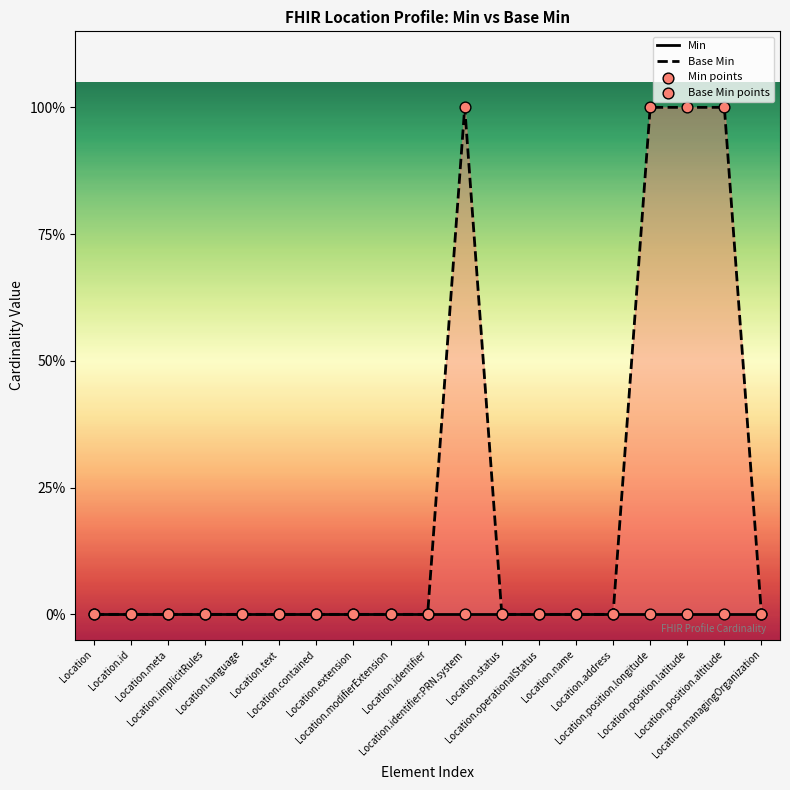

Which series has the largest total across all categories?

Base Min